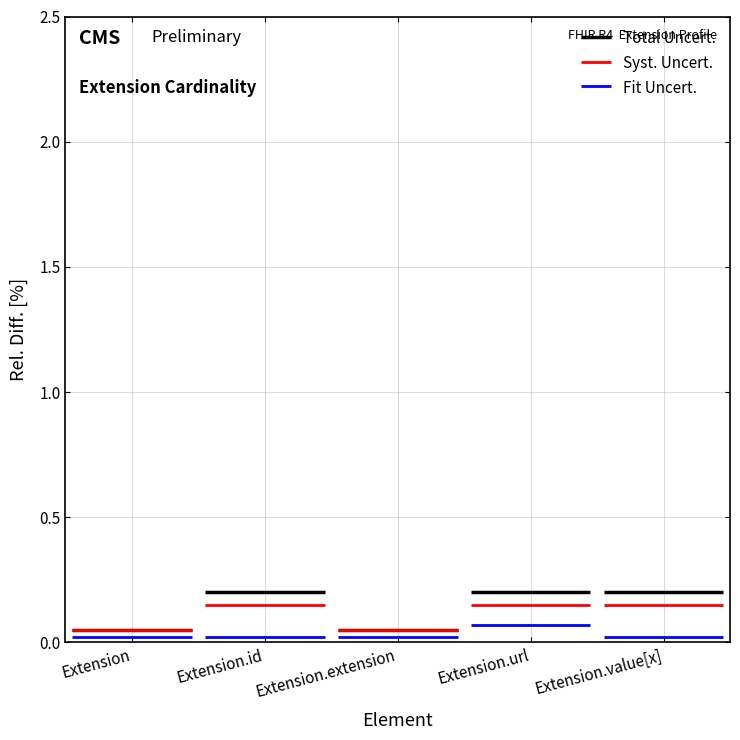

How many lines are shown in the chart?

3